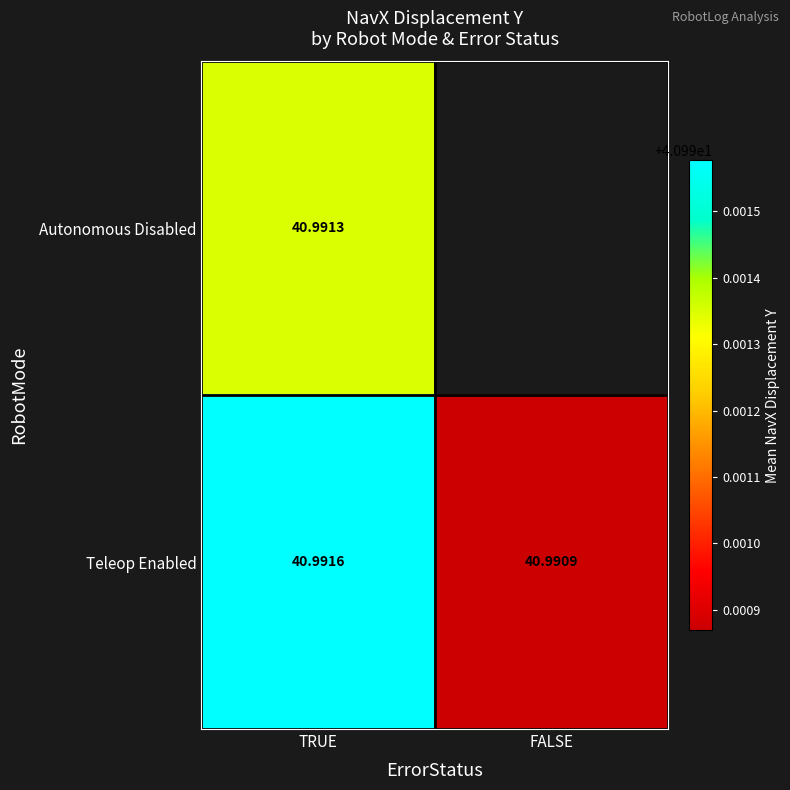

At which category is the sum across all series the highest?

TRUE